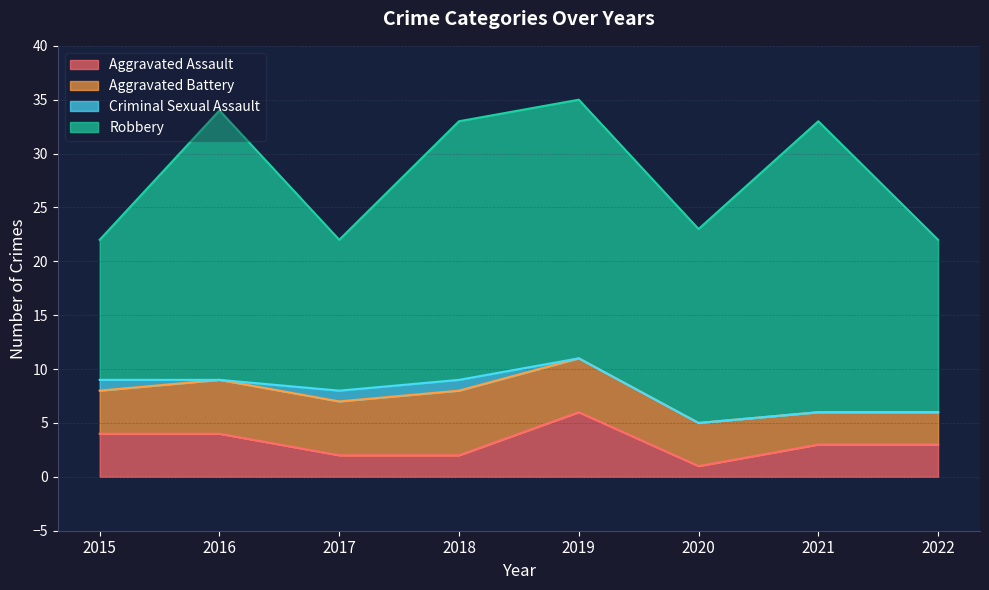

Does the chart have visible grid lines?

Yes